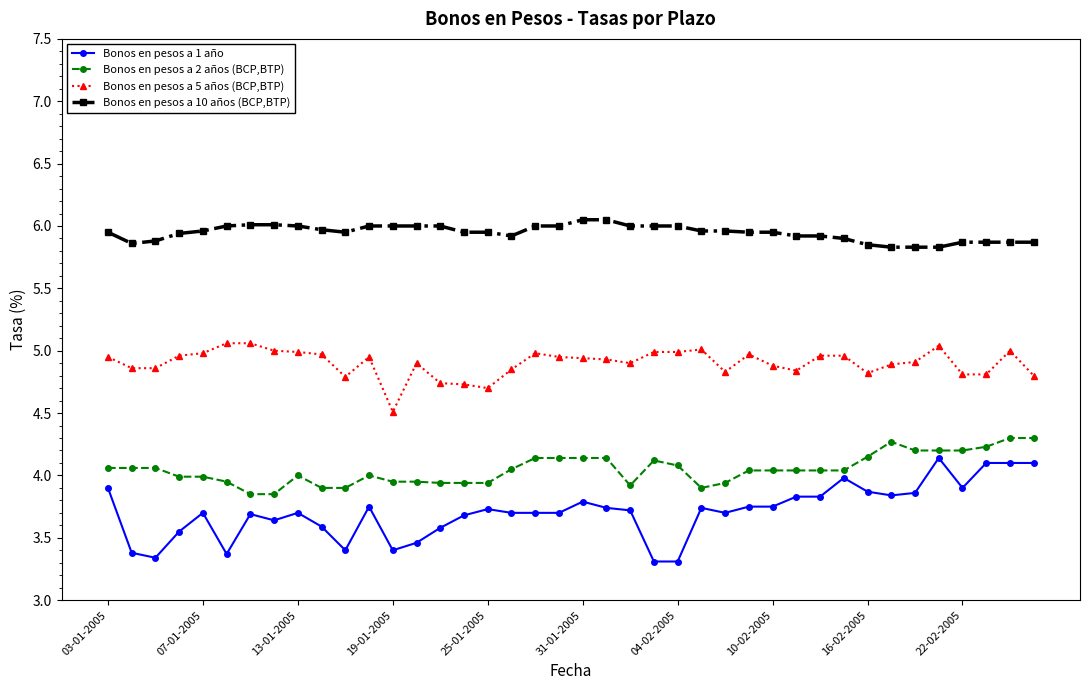

How many data points does each series have?

40